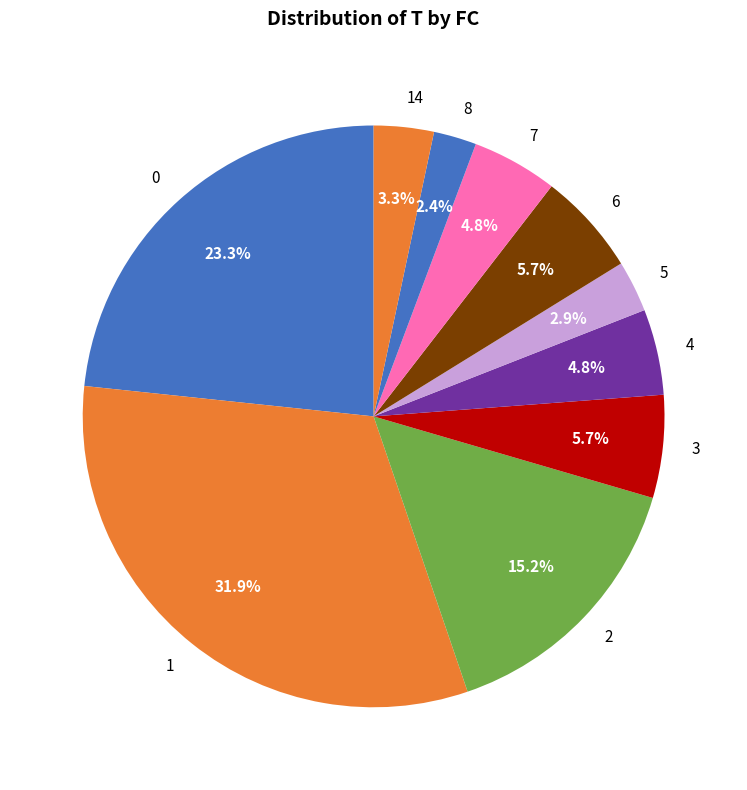

To the nearest percent, what portion does 6 represent?

6%